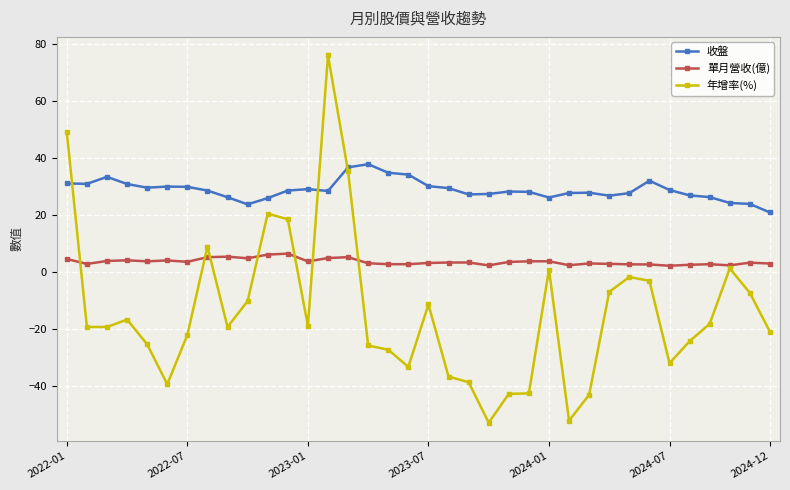

At how many categories does at least one series exceed 51?

1